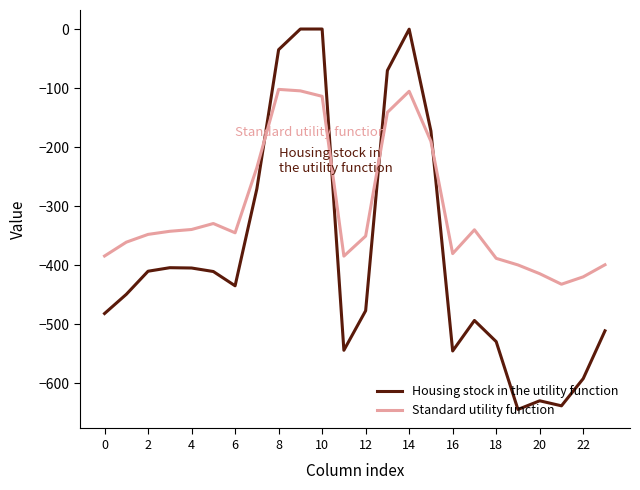

What is the difference between the second highest and second lowest values in the Housing stock in the utility function series?

638.4